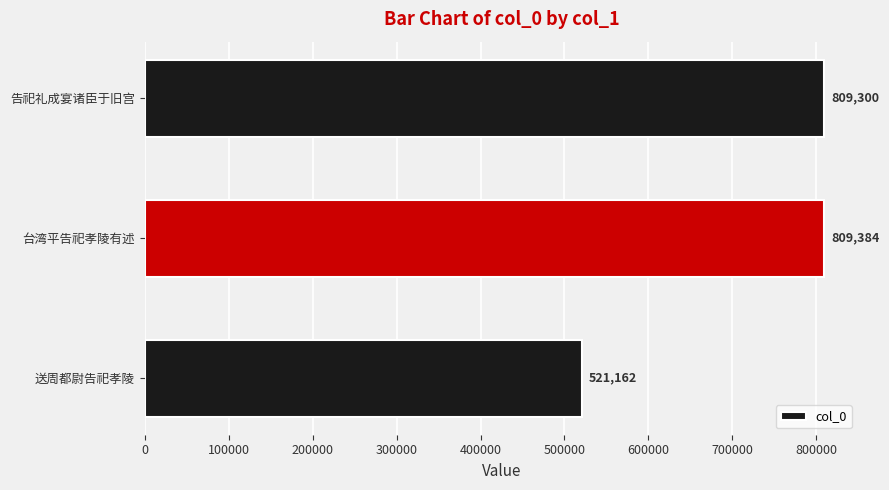

What value does the data have at 台湾平告祀孝陵有述, to the nearest 100?

809400